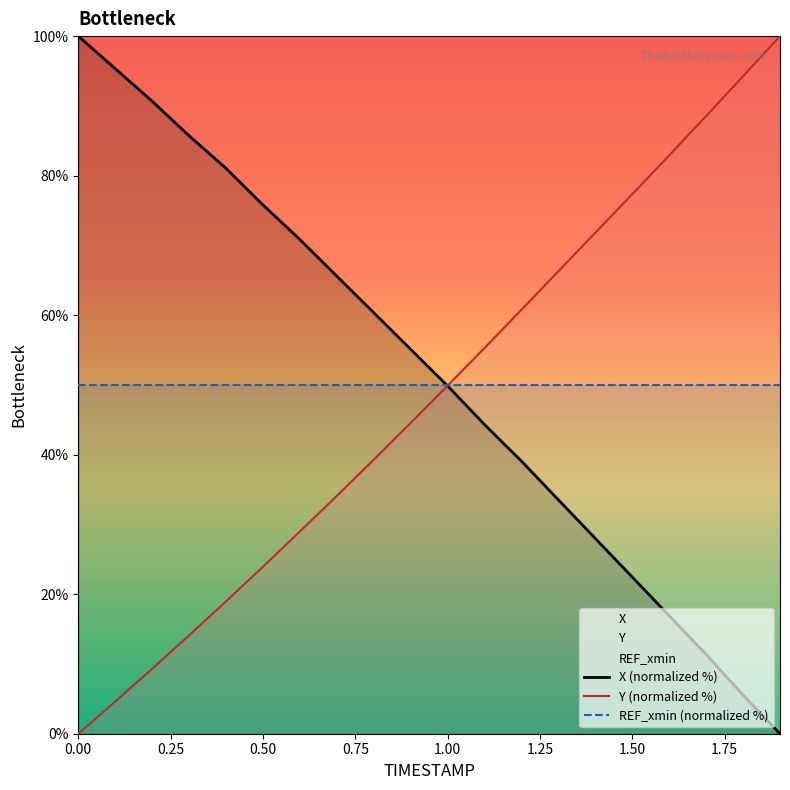

At which label does Y first exceed 49?

1.0